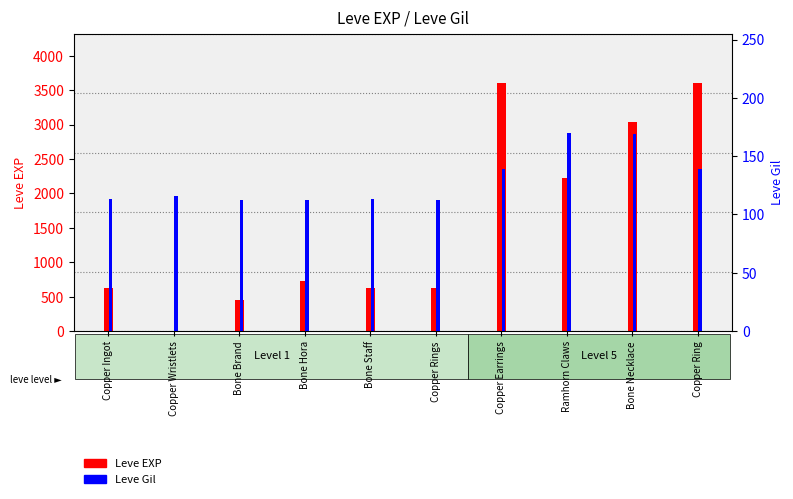

True or false: Leve Gil has a value of 228 at Copper Ring.

False